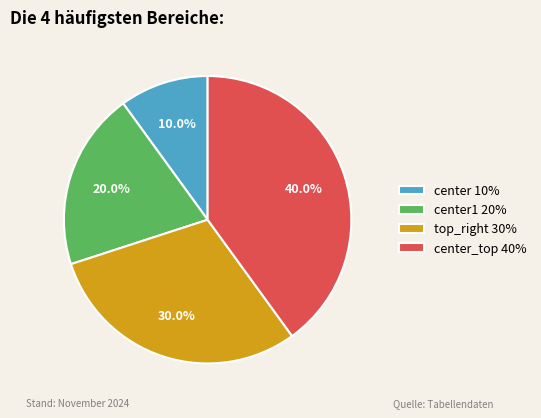

What is the smallest slice in the pie chart?

center 10%